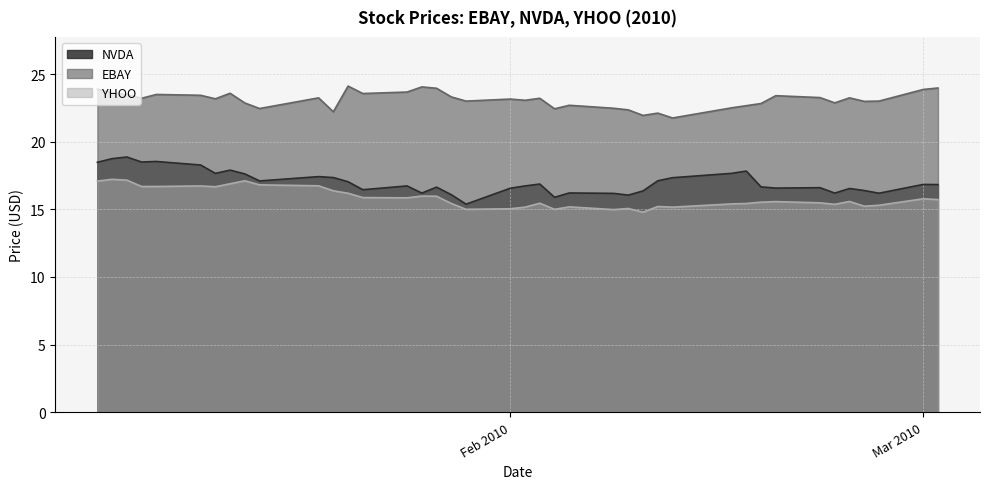

Which category has the lowest value in the YHOO series?

2010-02-10